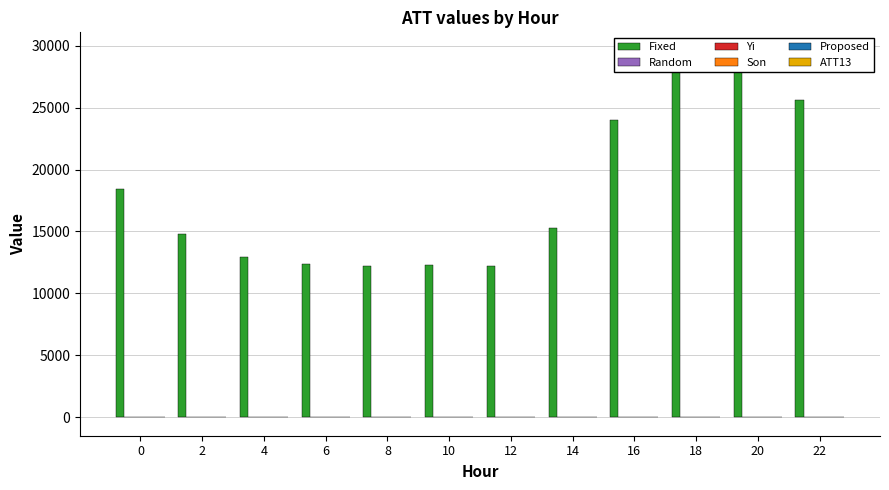

The Yi series shows -10.0 at 6. True or false?

True